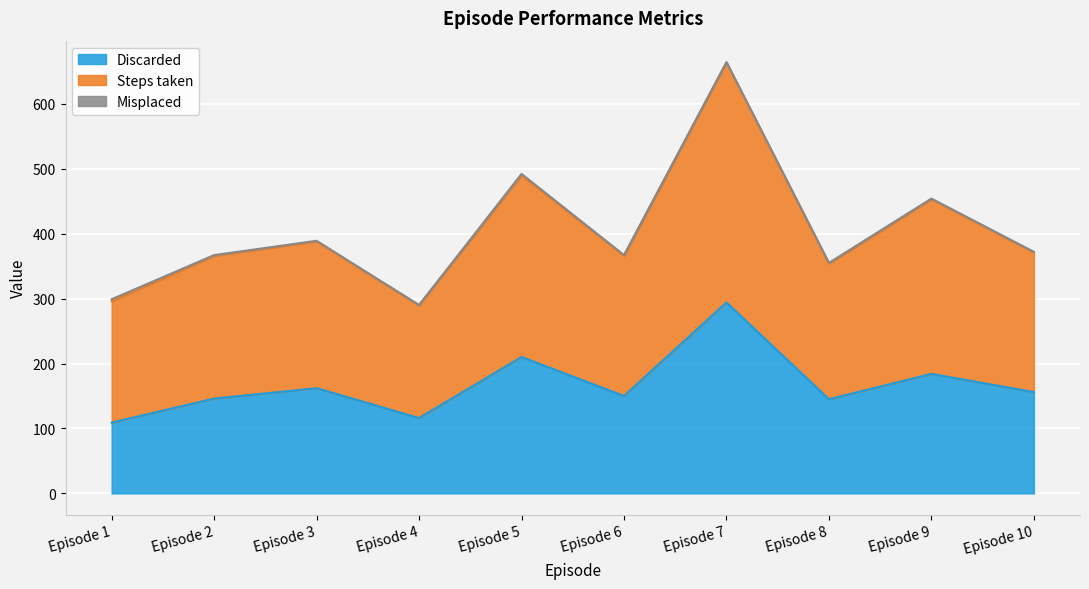

What is the highest value of the Discarded series?

294